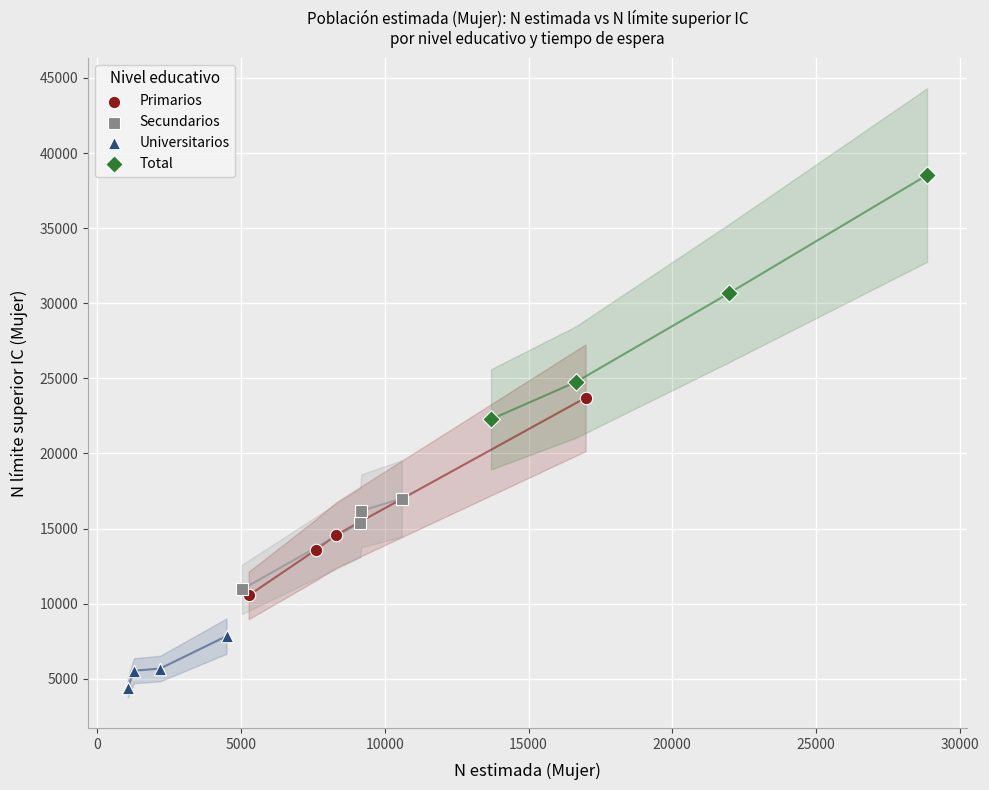

What are all the series names shown in the legend?

Primarios, Secundarios, Universitarios, Total